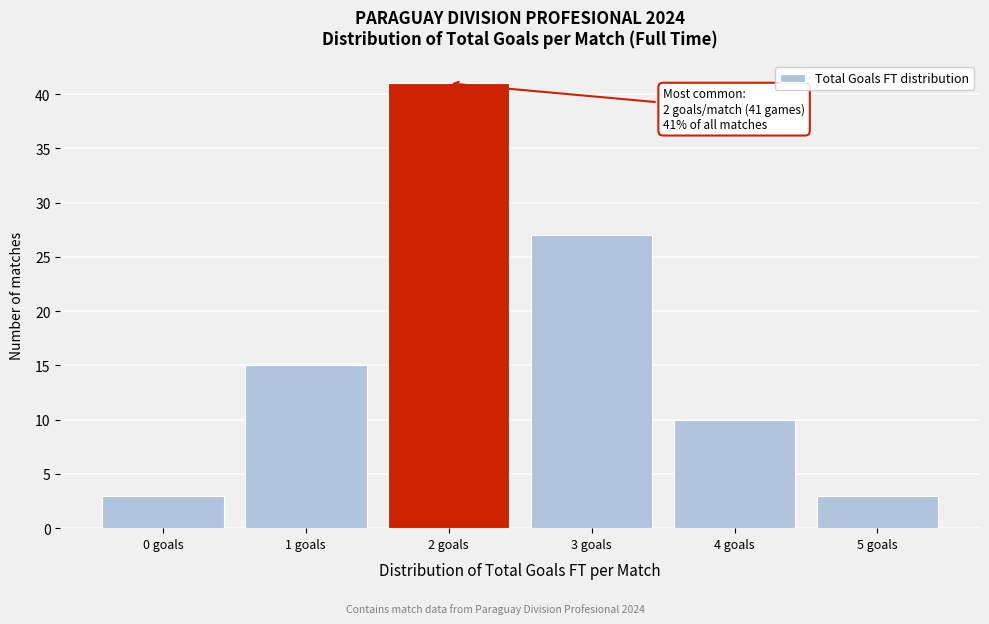

Which range on the x-axis has the tallest bar?

1.5 to 2.5